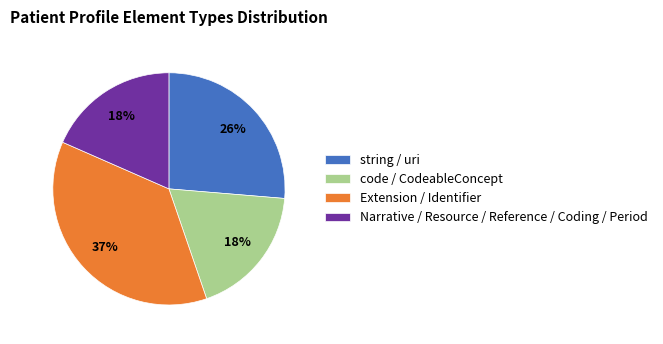

Combined, do string / uri and code / CodeableConcept account for over 50%?

No